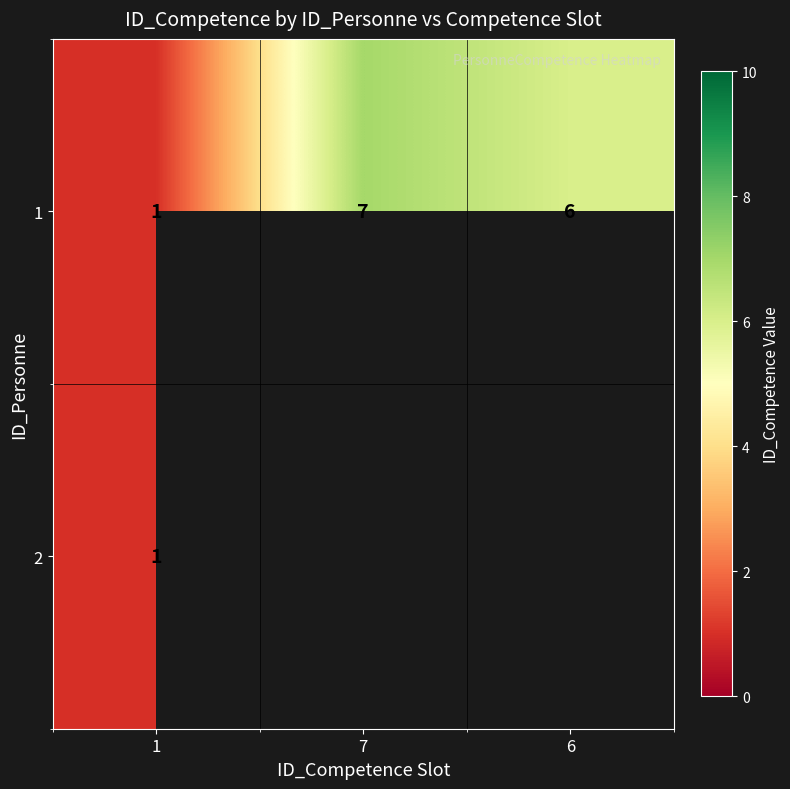

The 1 series shows 11 at 7. True or false?

False